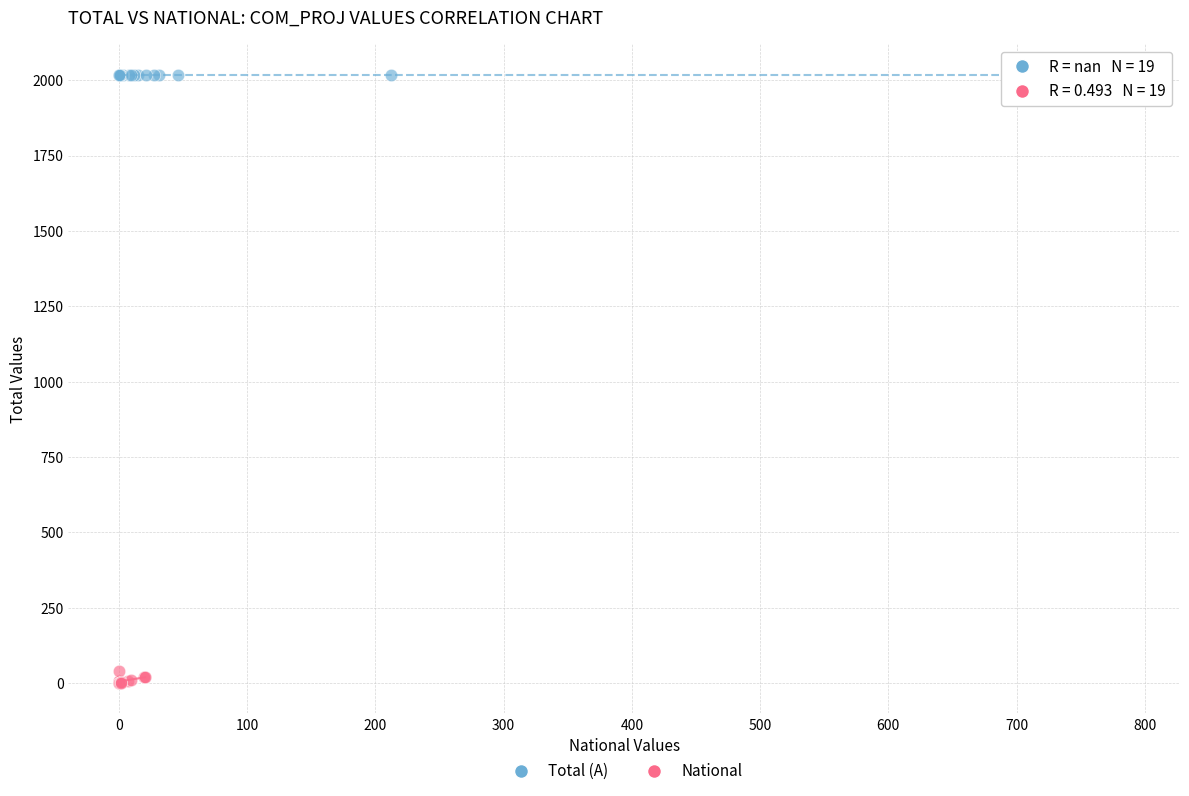

Which series contains the lowest Y value?

National